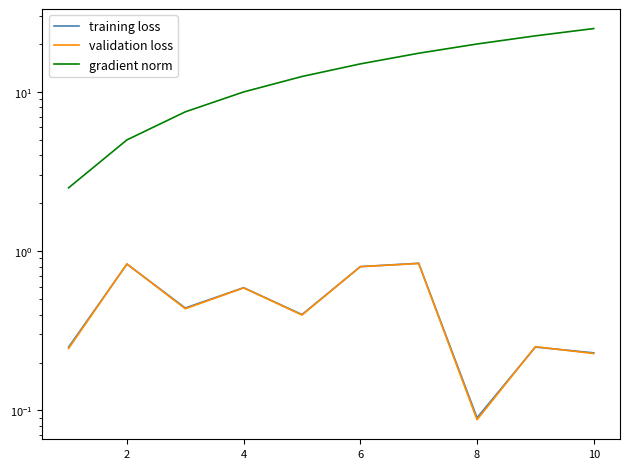

At 7, list the series in order from smallest to largest.

validation loss, training loss, gradient norm